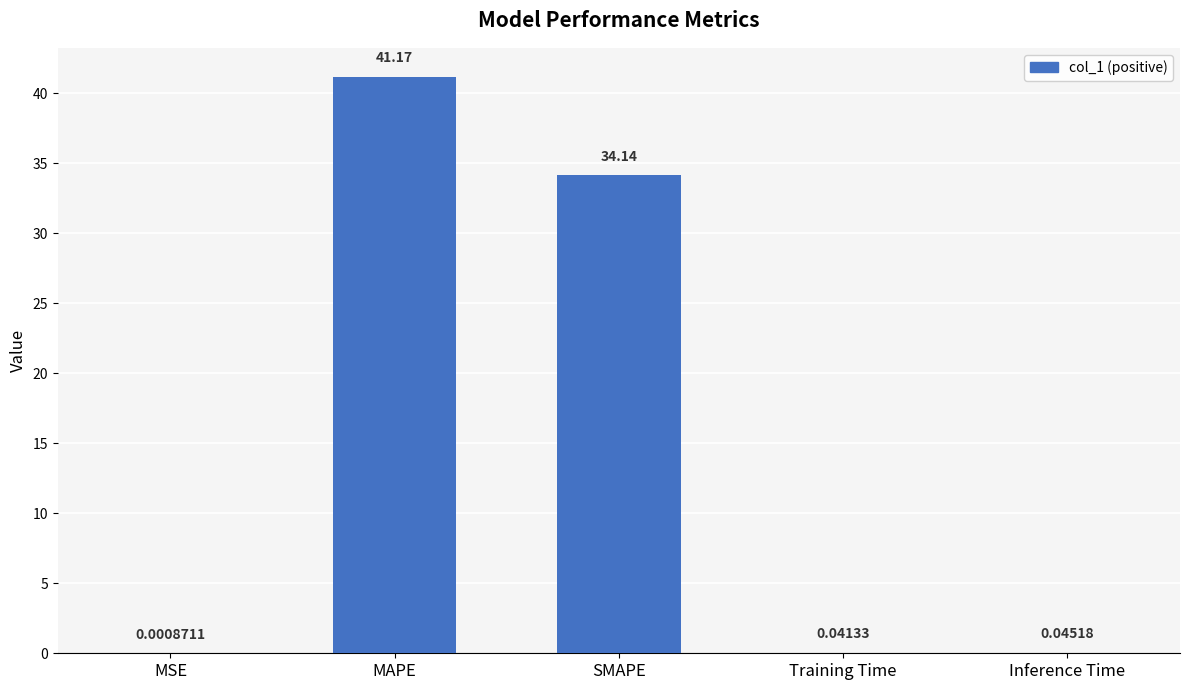

At which category does the chart reach its peak across all series?

MAPE